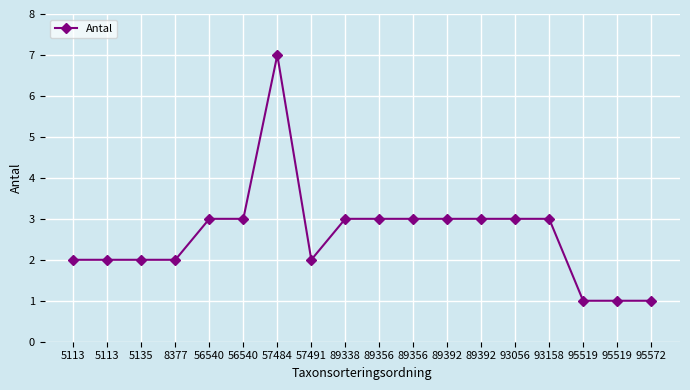

Which has a higher value, 93158 or 93056?

93158